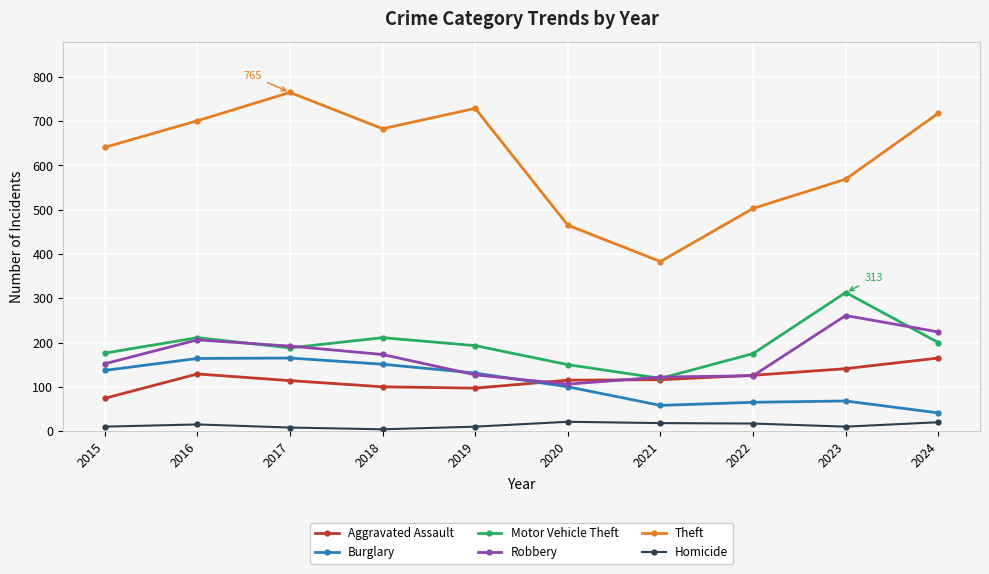

True or false: Robbery has more than 0 points higher than both neighbors.

True